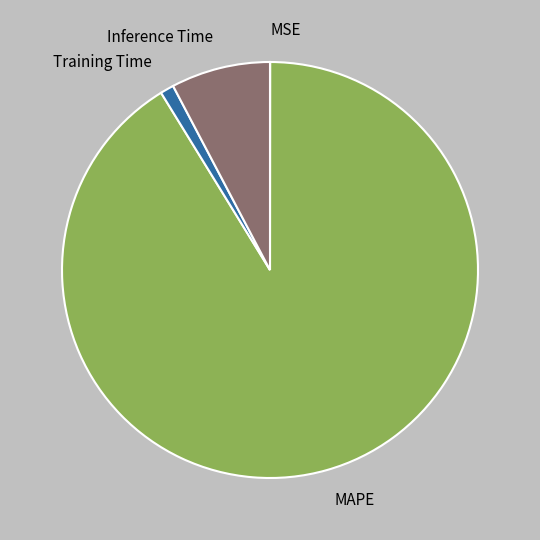

Do Training Time and MAPE together represent more than half of the pie?

Yes